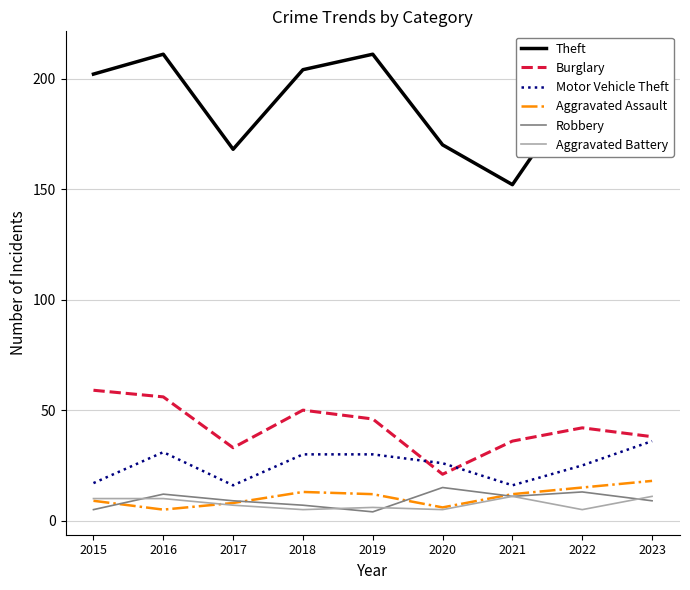

Does the chart have visible grid lines?

Yes